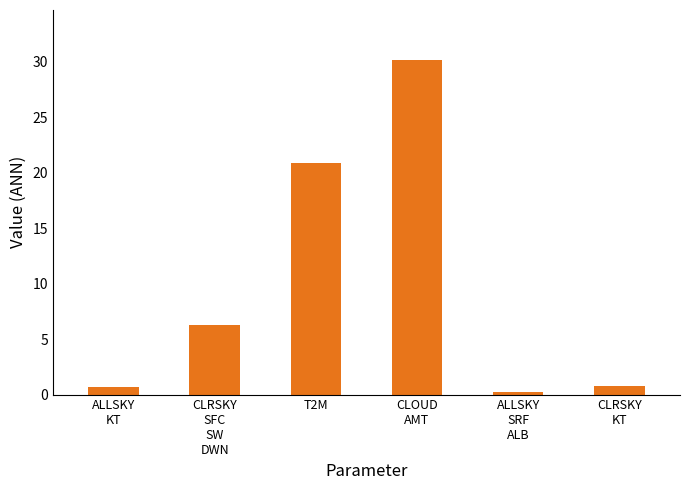

What is the difference between the second highest and minimum values?

20.6